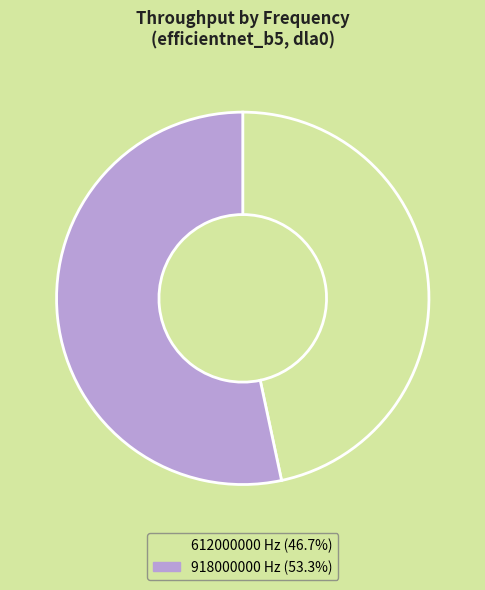

What is the ratio of the value at 918000000 to the value at 612000000?

1.1